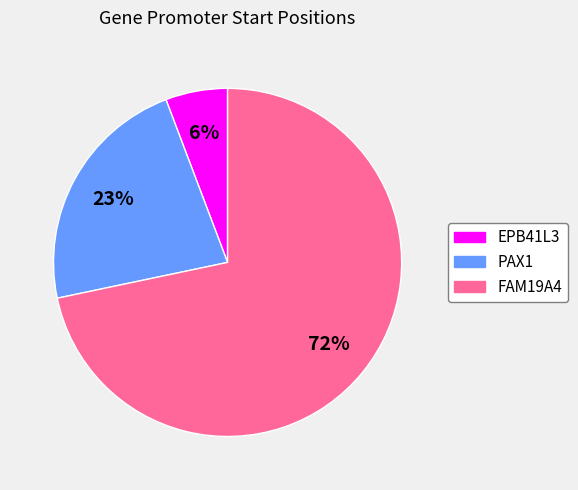

To the nearest percent, what is the average slice percentage?

33%